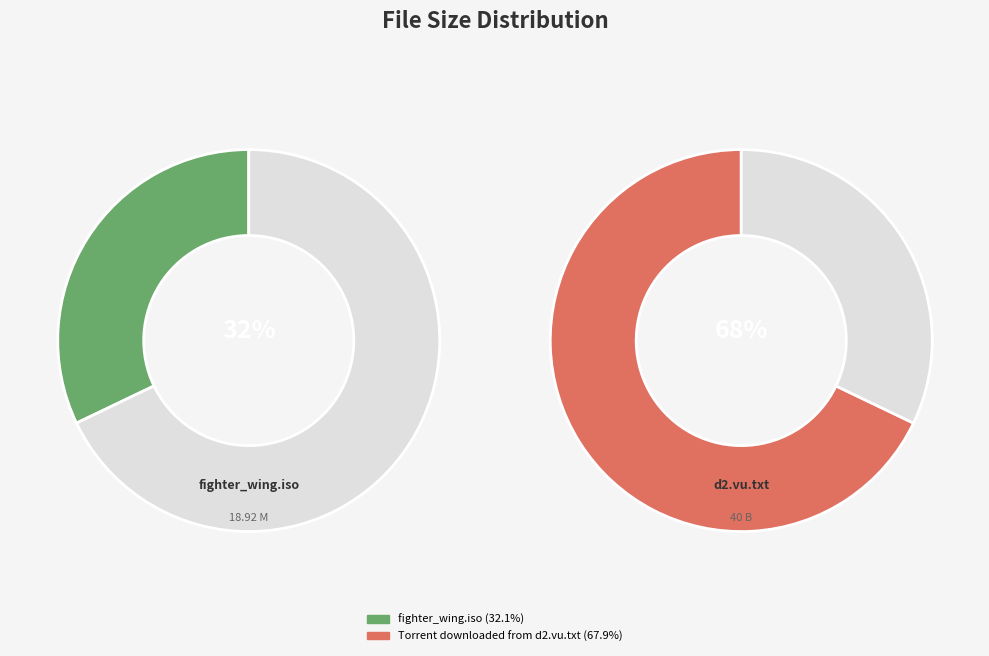

Combined, what portion of the pie is fighter_wing.iso and Torrent downloaded from d2.vu.txt?

100.0%